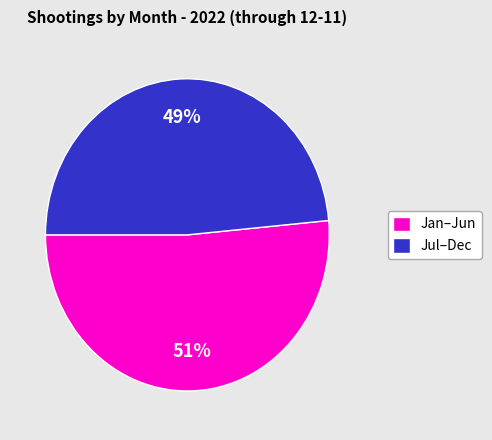

To the nearest percent, what is the average slice percentage?

50%